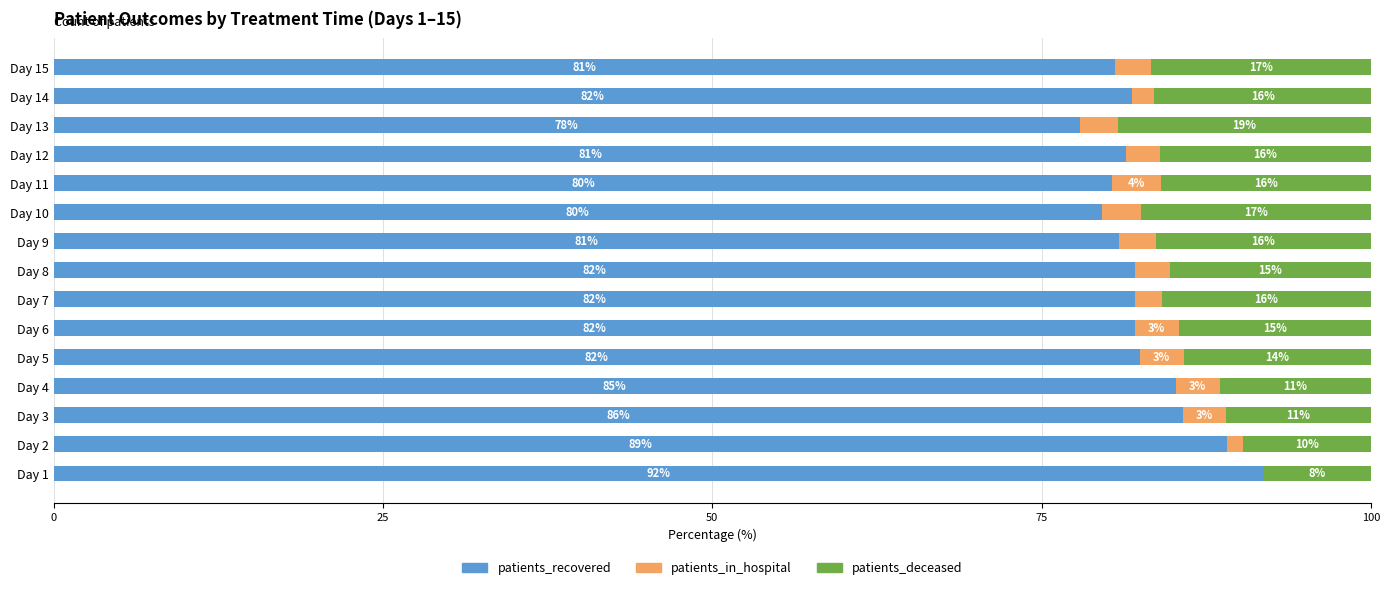

The patients_recovered series shows 89.0 at Day 2. True or false?

True